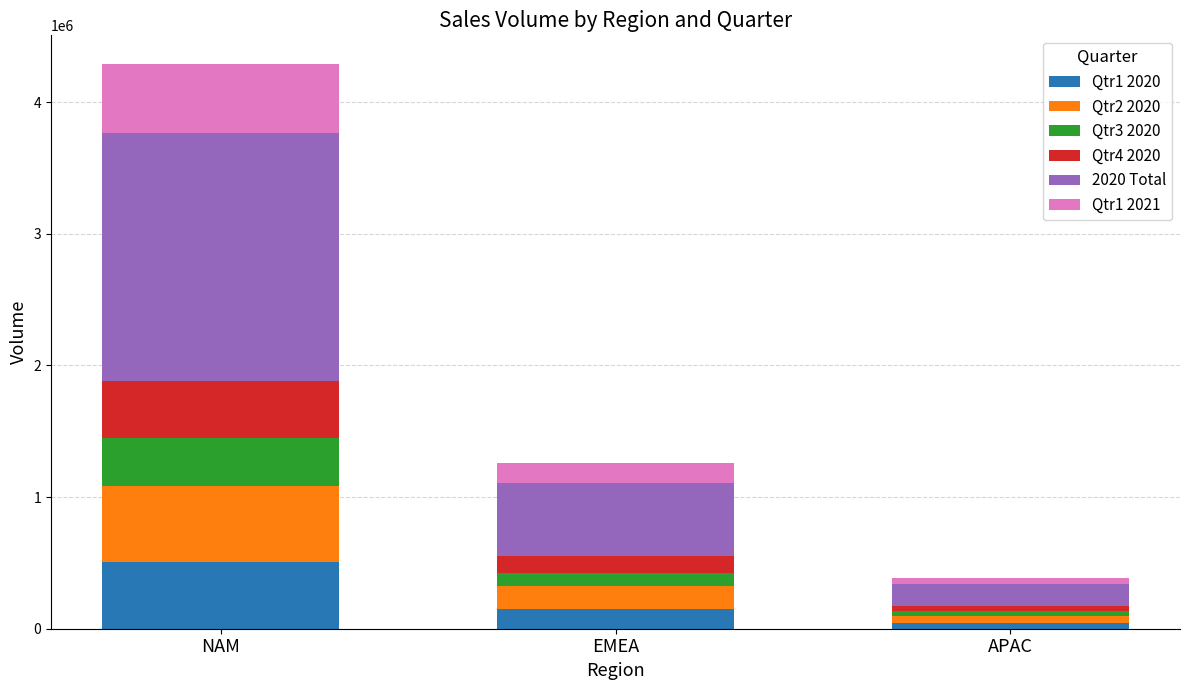

Rank the categories by Qtr1 2020 value from lowest to highest.

APAC, EMEA, NAM